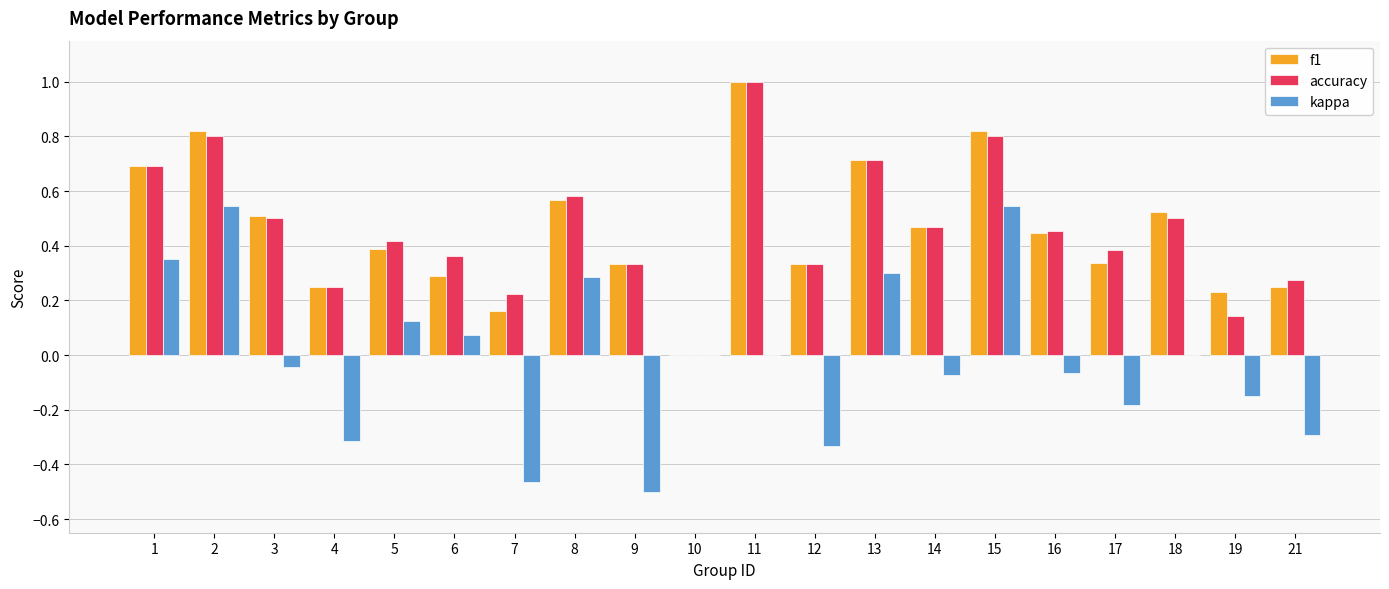

The accuracy series shows 0.1 at 17. True or false?

False